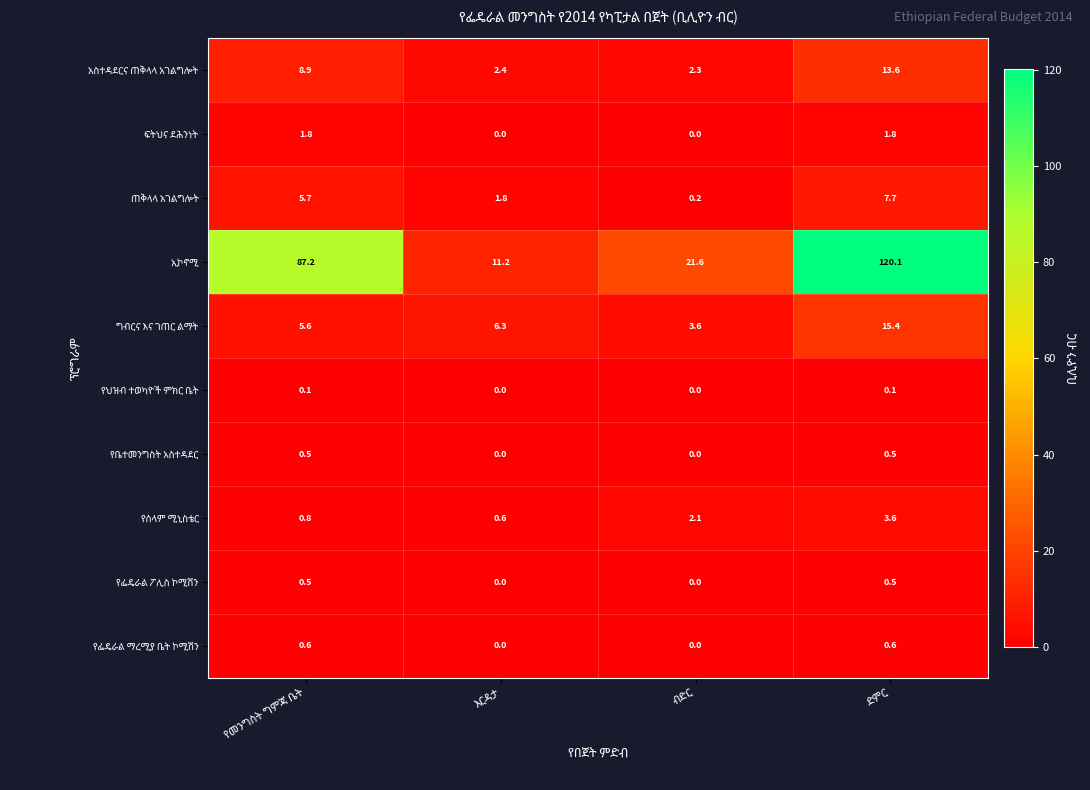

Rank the categories by አስተዳደርና ጠቅላላ አገልግሎት value from highest to lowest.

ድምር, የመንግስት ግምጃ ቤት, እርዳታ, ብድር